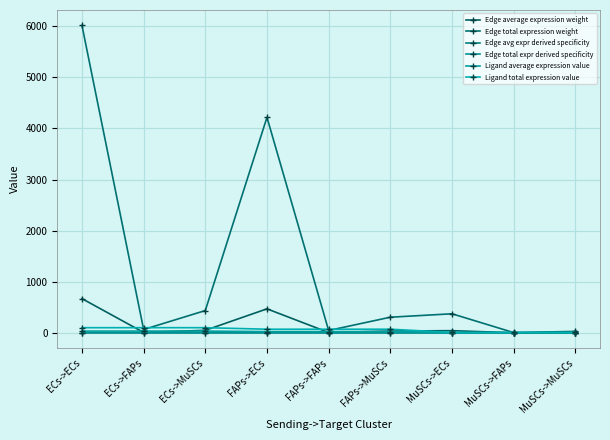

Is it true that Ligand average expression value equals 2.1 at MuSCs->ECs?

True